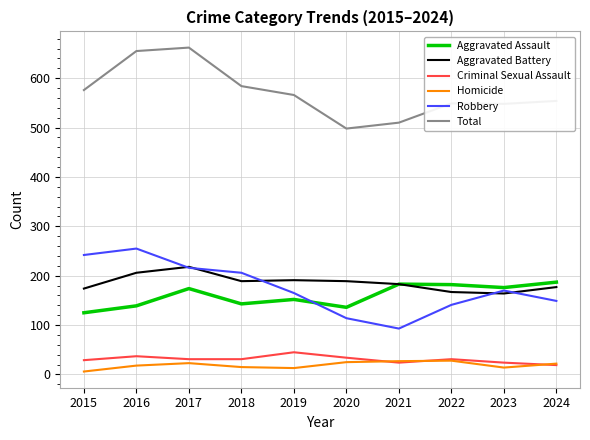

True or false: Robbery and Aggravated Assault intersect in this chart.

True